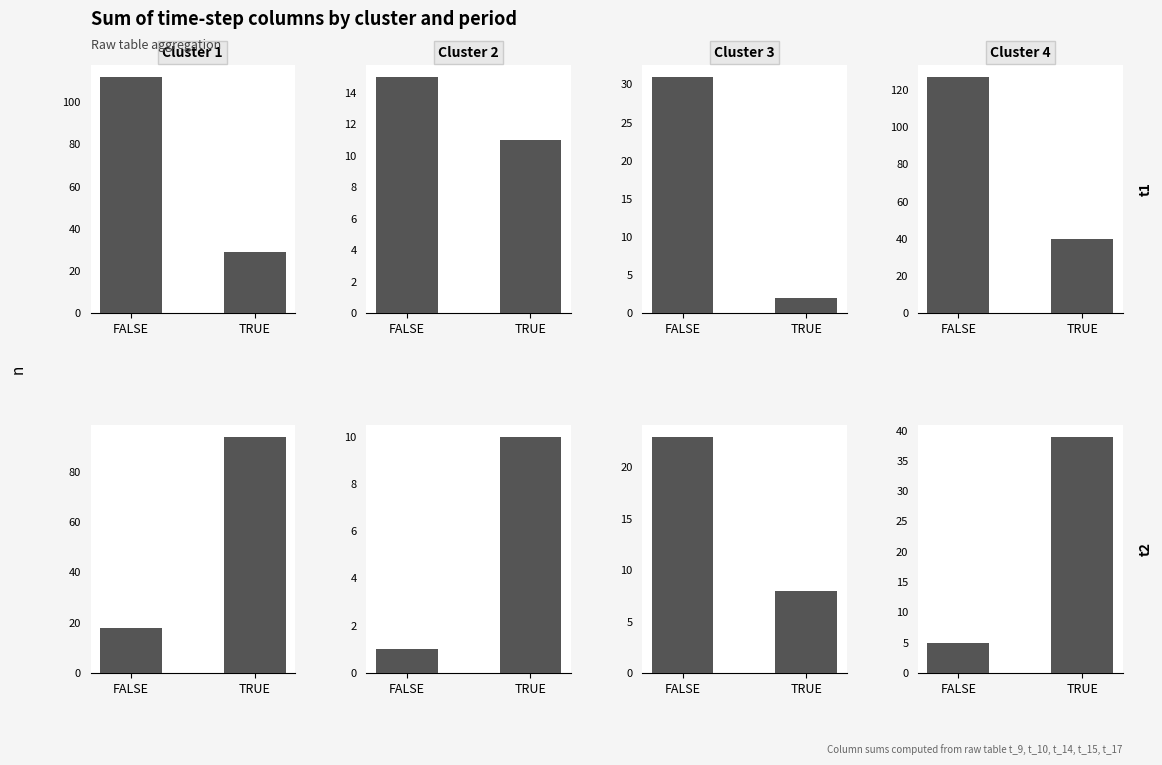

Which series has the largest range (max minus min)?

Cluster 1